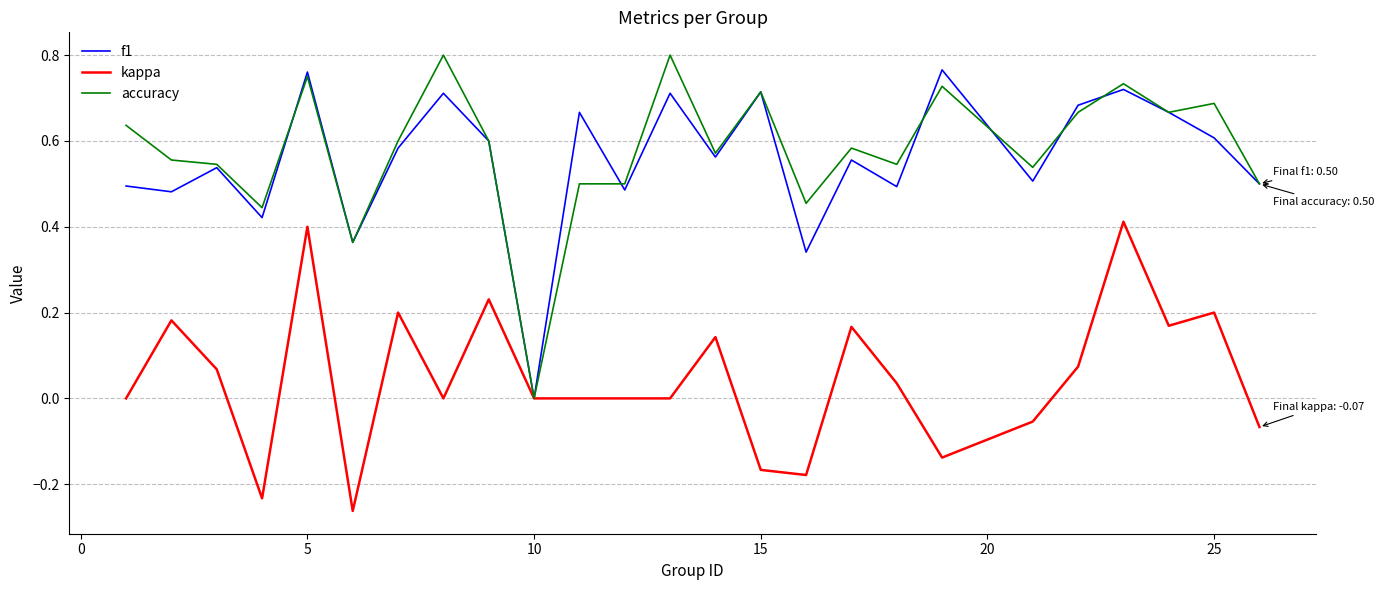

Does the chart have visible grid lines?

Yes